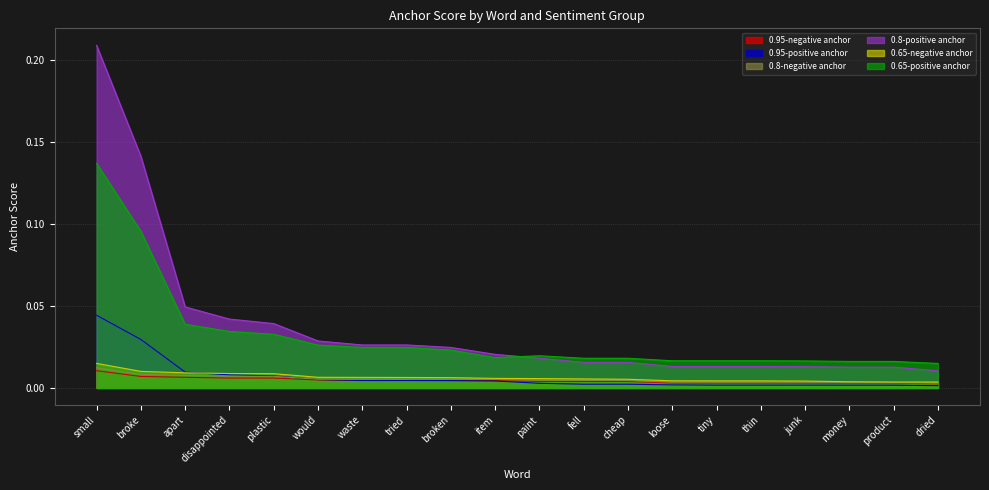

Is it true that 0.95-negative anchor equals 0.0 at loose?

False